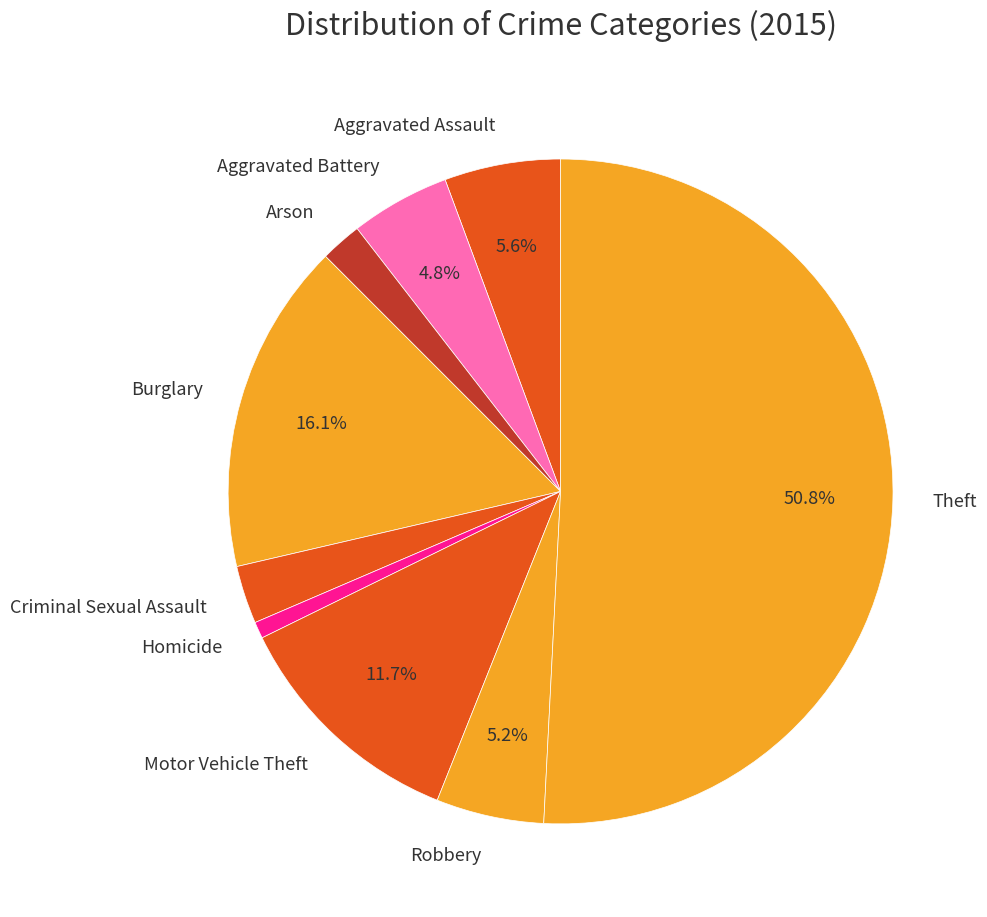

To the nearest percent, what is the difference between the Motor Vehicle Theft and Homicide slice percentages?

11%